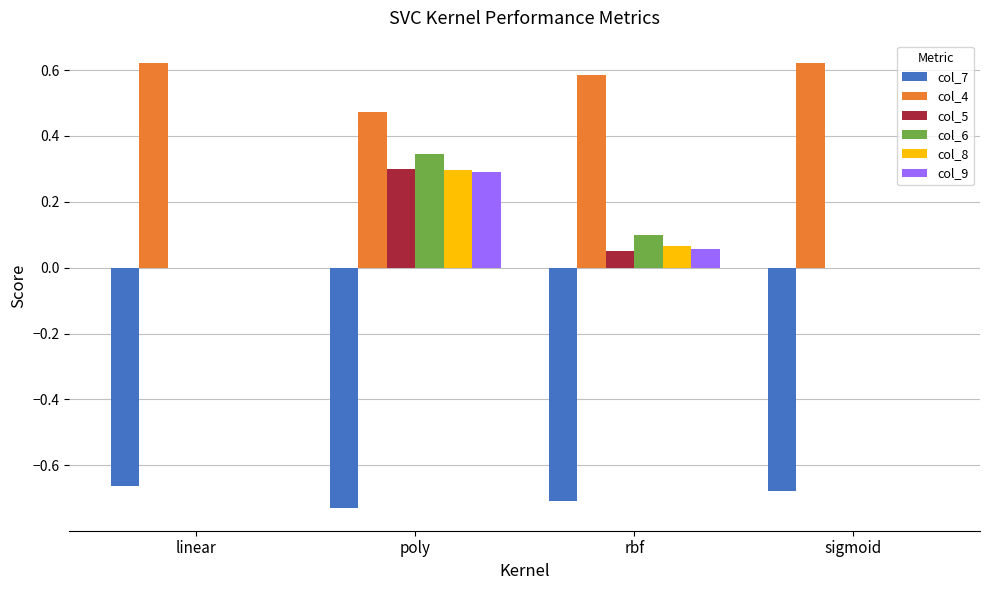

What is the sum of all col_4 values?

2.3